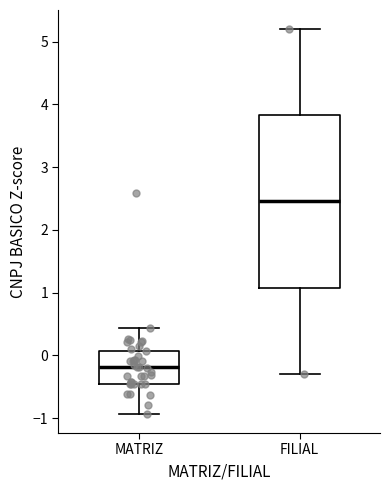

Where is the lower edge of the box for MATRIZ on the y-axis? The values are not printed on the chart, so give them approximately, as read against the axis.

-0.5